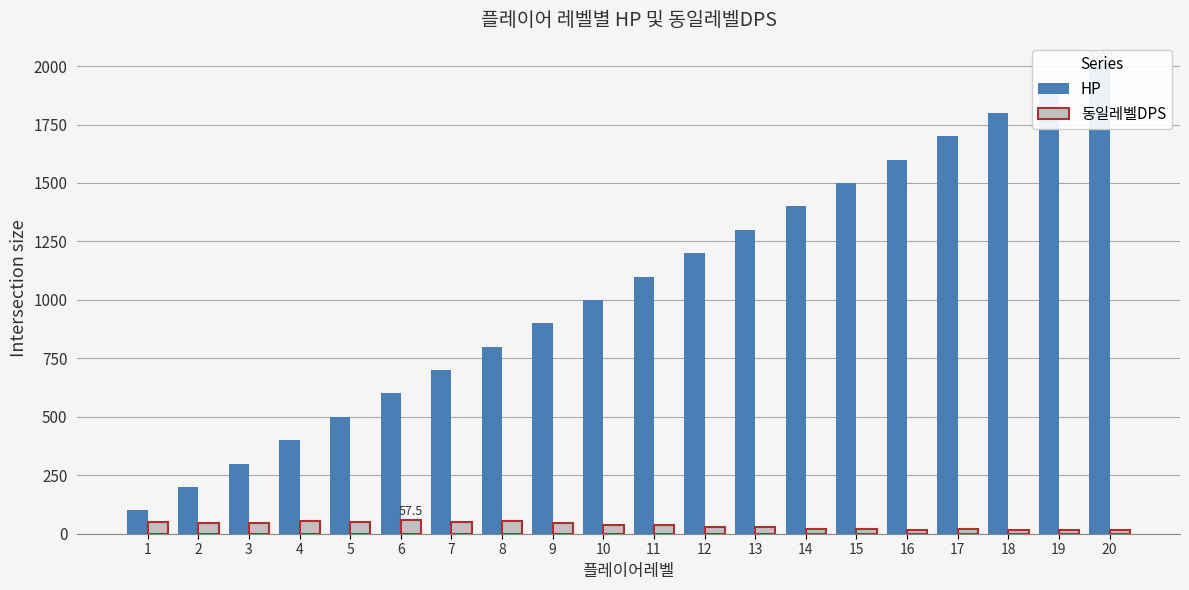

What is the value of the 동일레벨DPS bar at the 12th from the left?

27.9